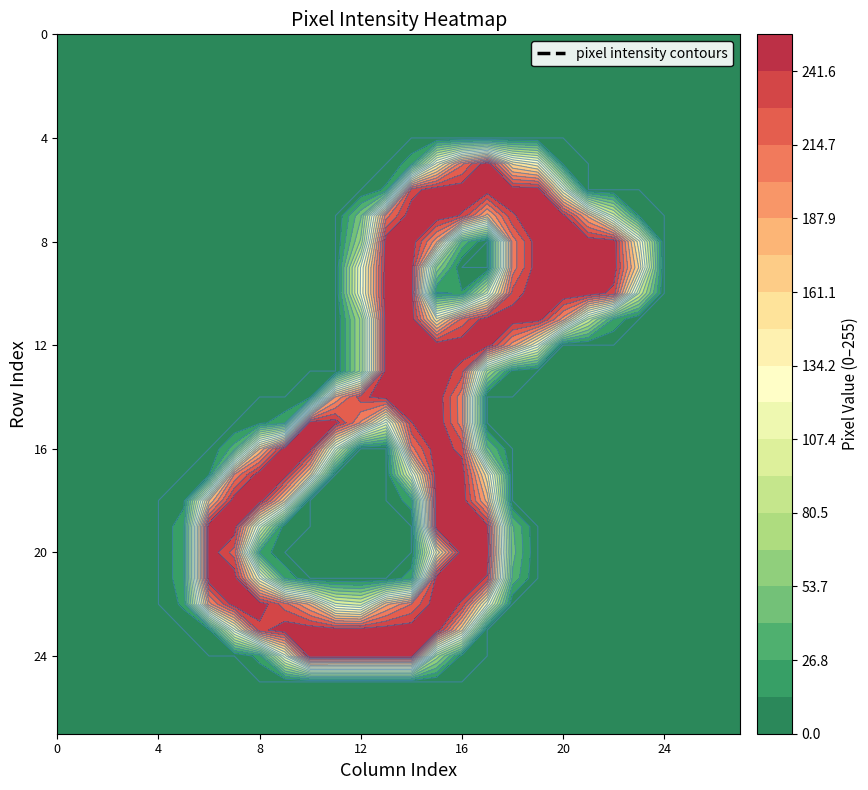

Which series has the largest total across all categories?

22